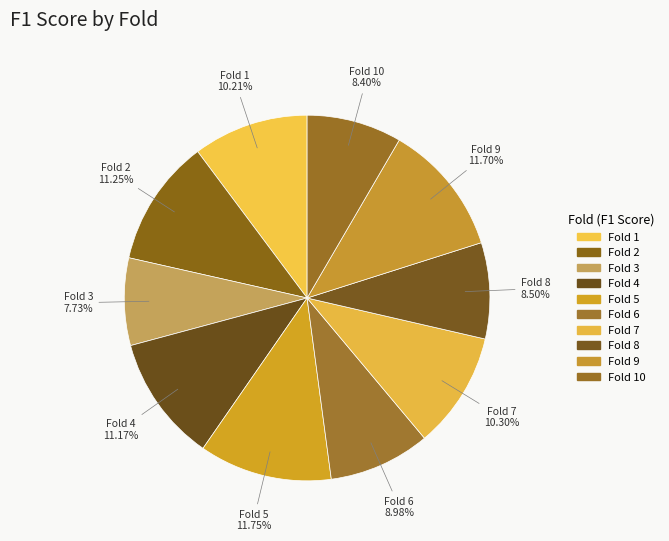

Which slice is the smallest?

Fold 3